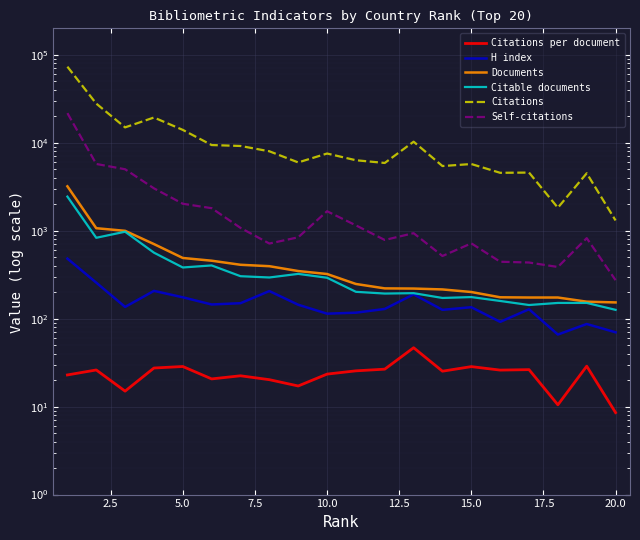

True or false: Citations per document and H index cross at least once.

False